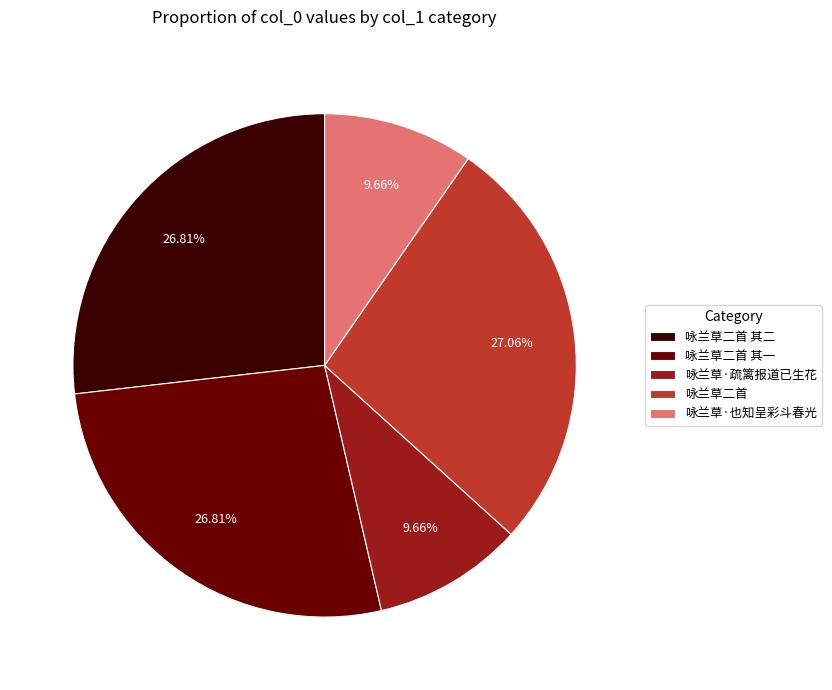

Does 咏兰草二首 account for over 50% of the chart?

No